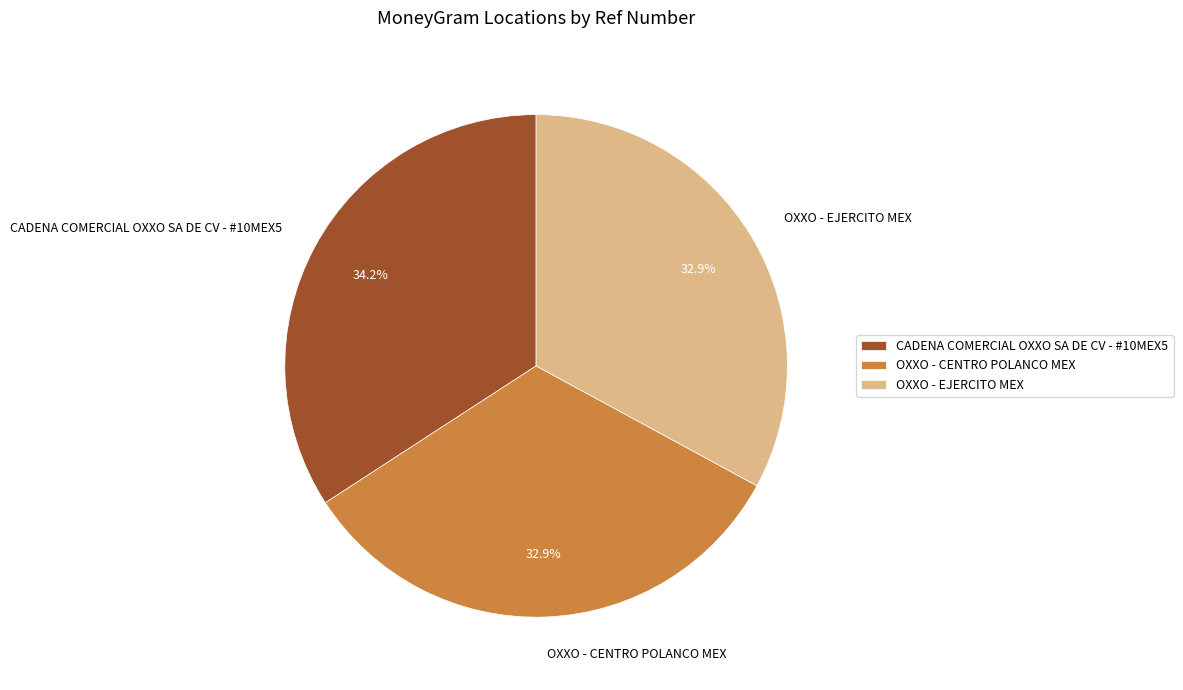

Which category has the biggest portion of the pie?

CADENA COMERCIAL OXXO SA DE CV - #10MEX5